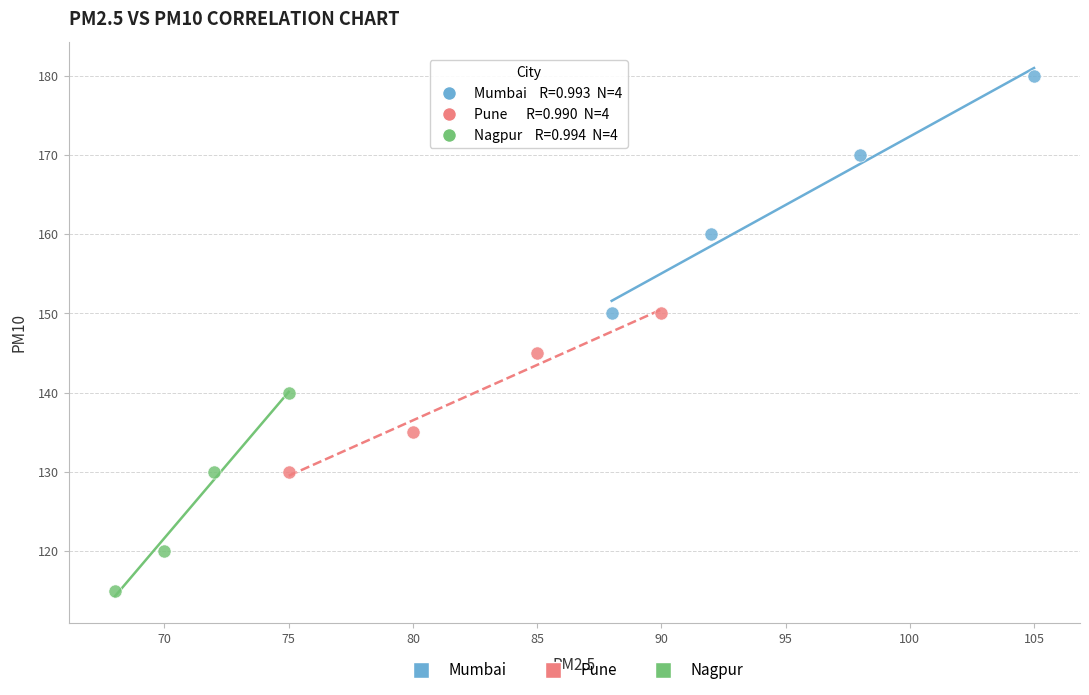

Which series has the widest spread of Y values?

Mumbai